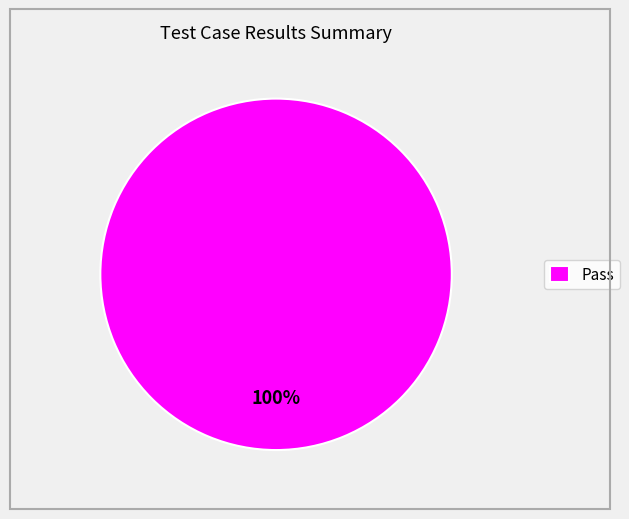

How many segments does this pie chart have?

1